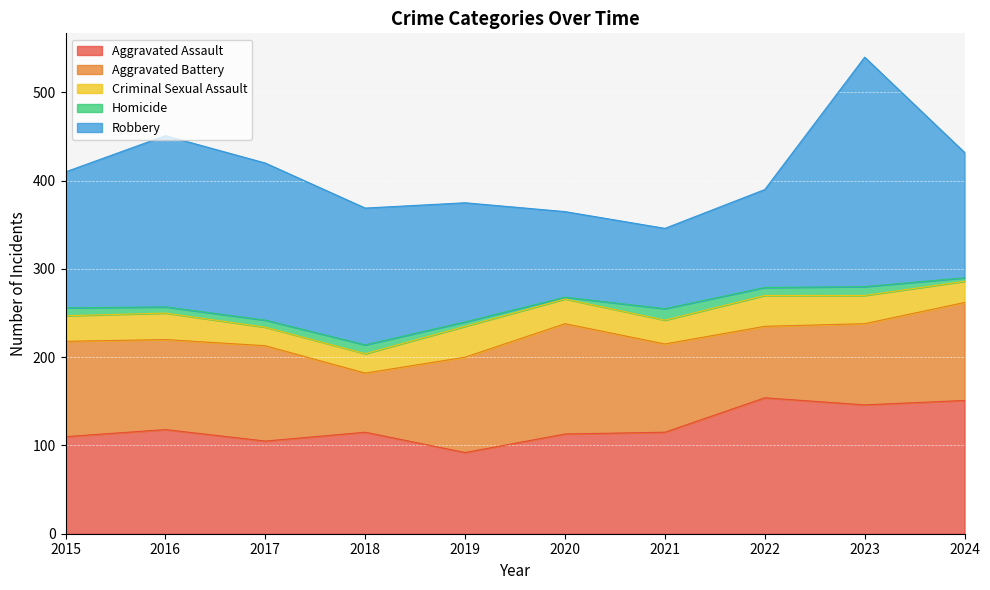

What is the smallest value displayed?

2